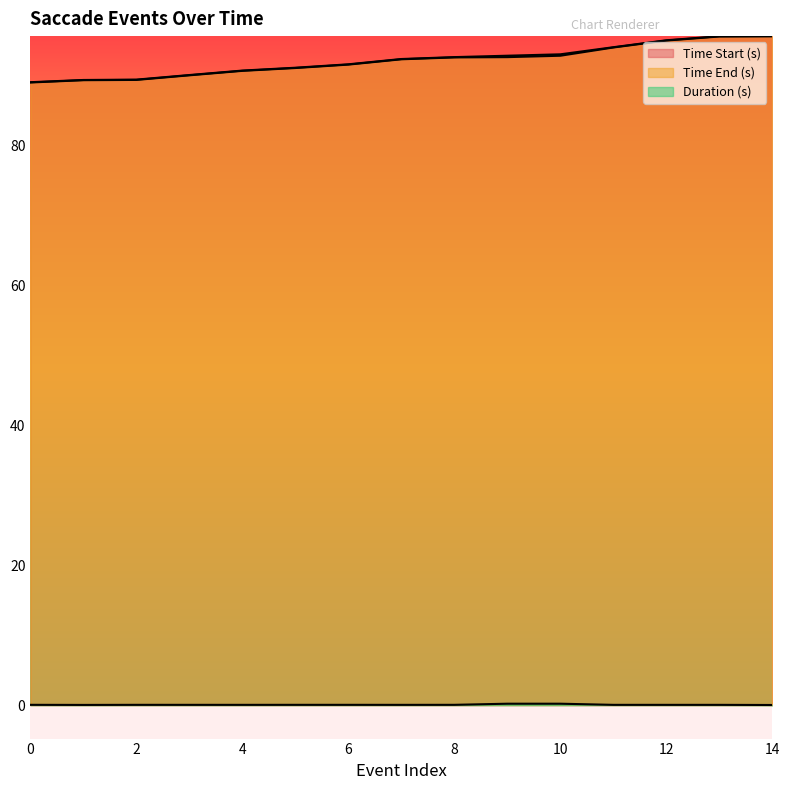

True or false: Time Start (s) has a value of 91.0 at 5.

True